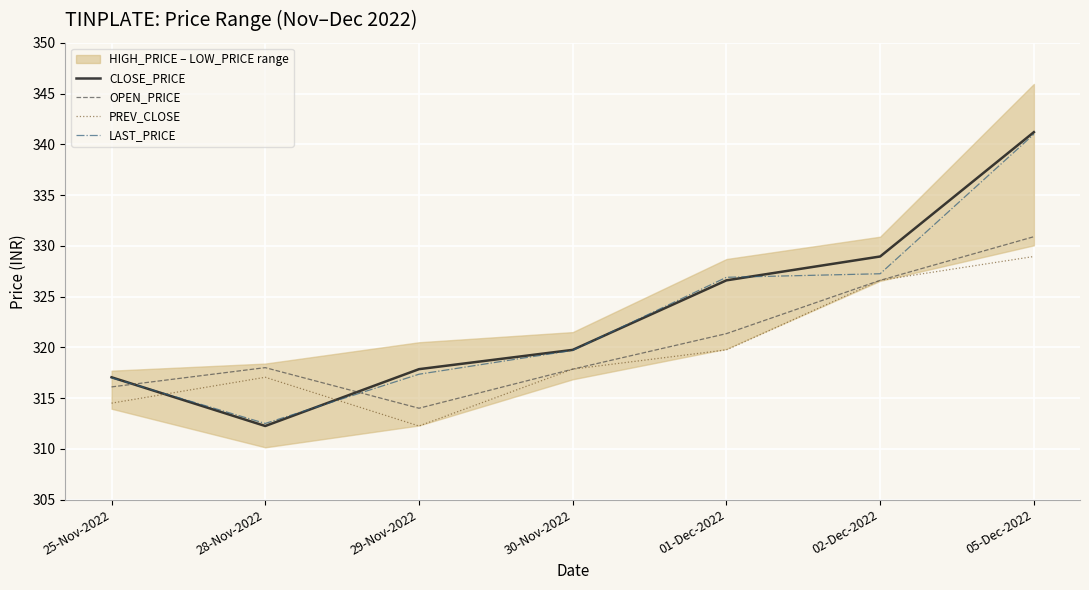

At which category is the sum across all series the highest?

05-Dec-2022